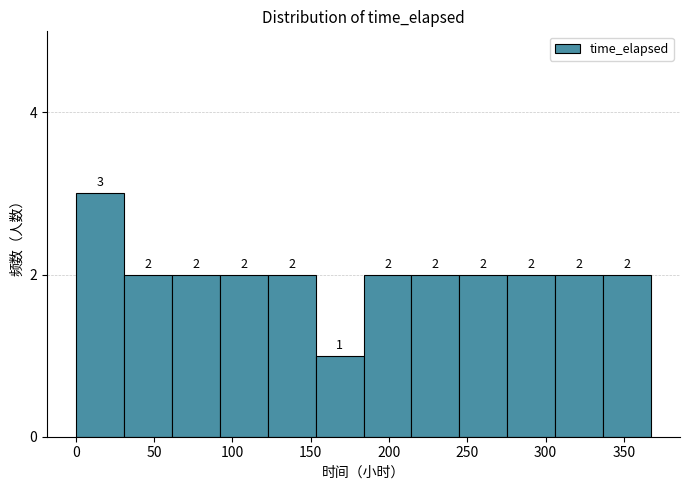

Reading left to right, transcribe this chart: for each bar, give the range it covers on the x-axis and its height. The bar edges are not printed on the chart, so give them approximately, as read against the axis.

0 to 30: 3
30 to 60: 2
60 to 90: 2
90 to 125: 2
125 to 155: 2
155 to 185: 1
185 to 215: 2
215 to 245: 2
245 to 275: 2
275 to 305: 2
305 to 335: 2
335 to 365: 2